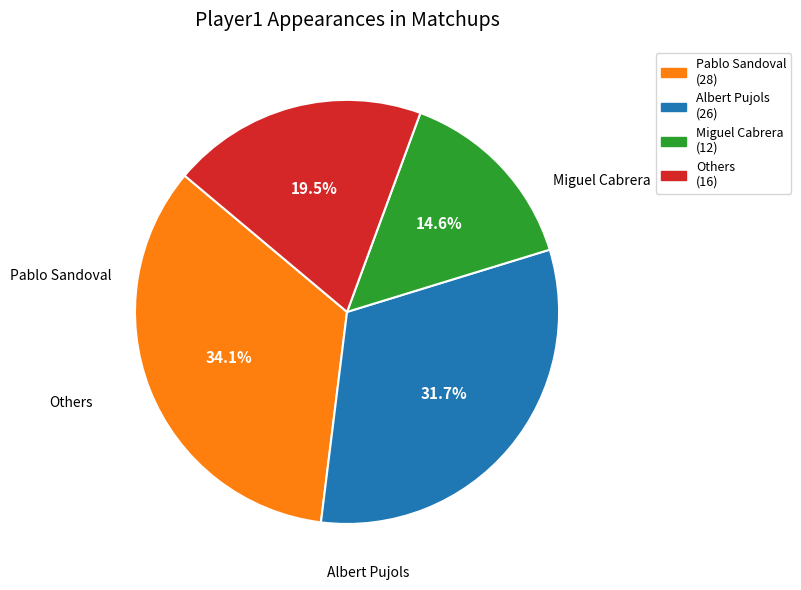

Is there a majority slice in this chart?

No